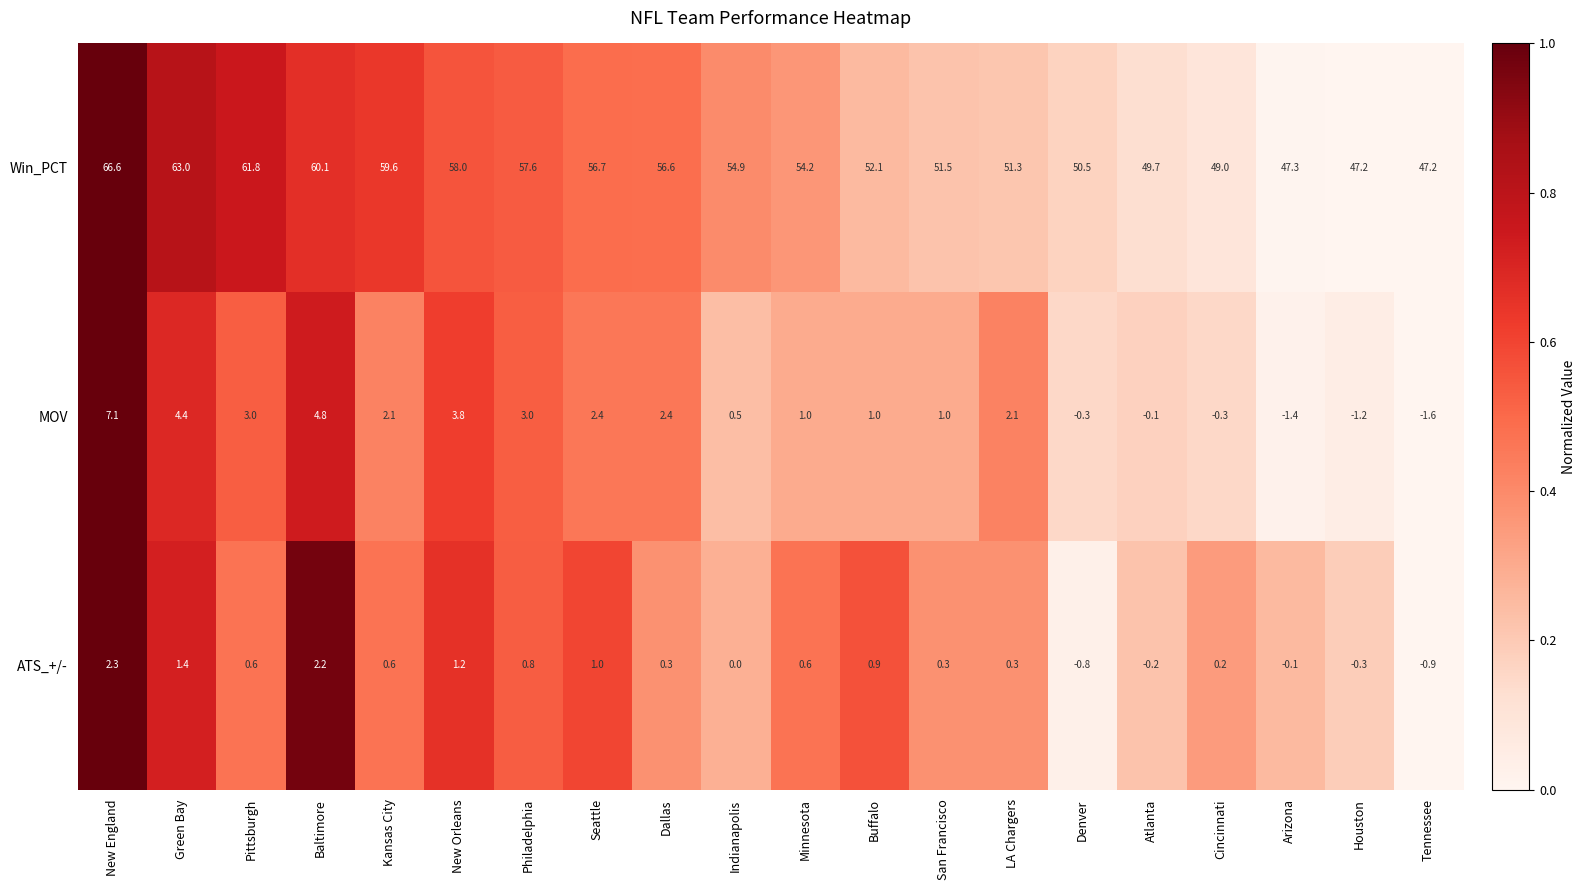

Count the number of categories in the chart.

20